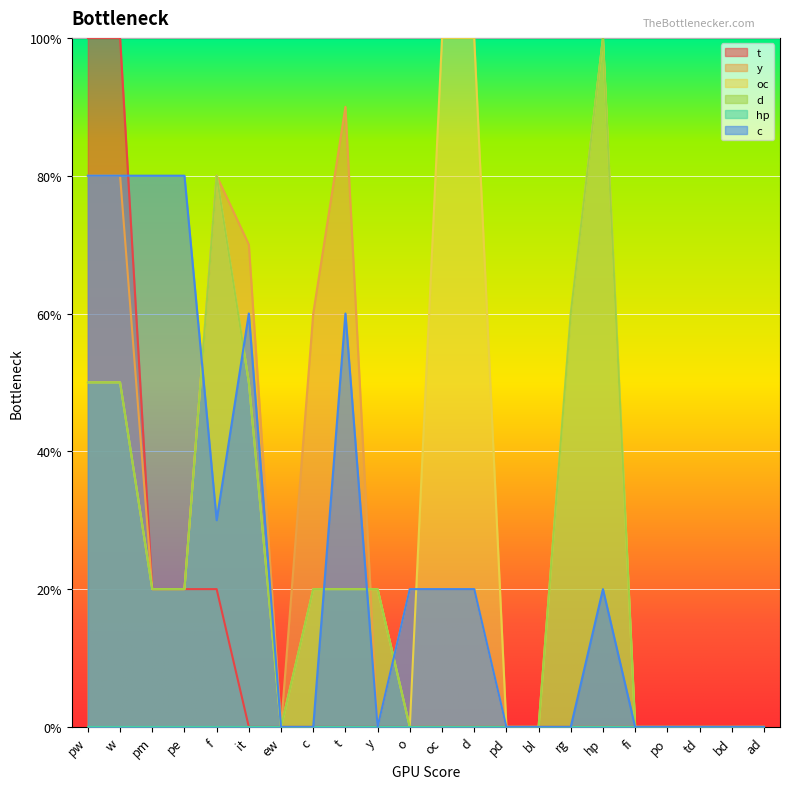

Does the chart display data point markers on the line(s)?

No